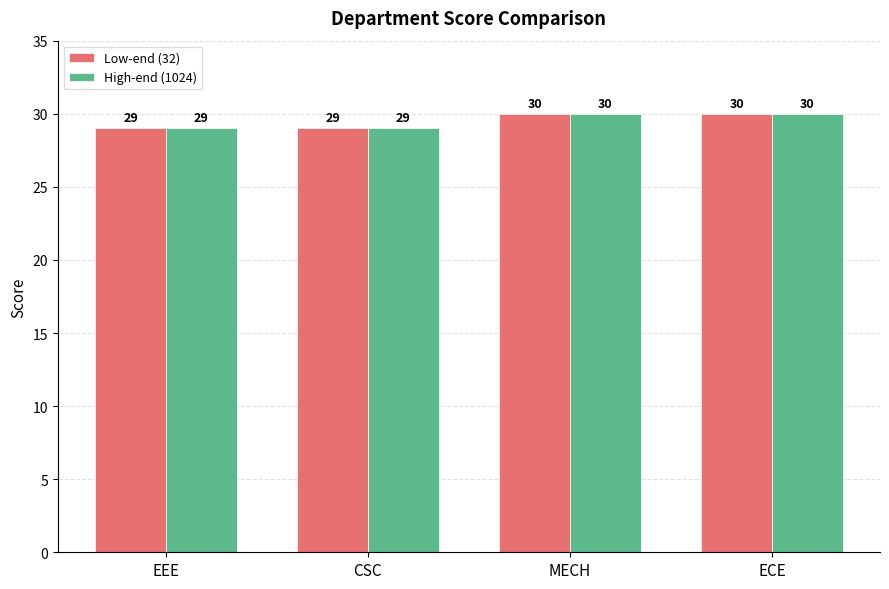

How many High-end (1024) values are between 29 and 30?

4